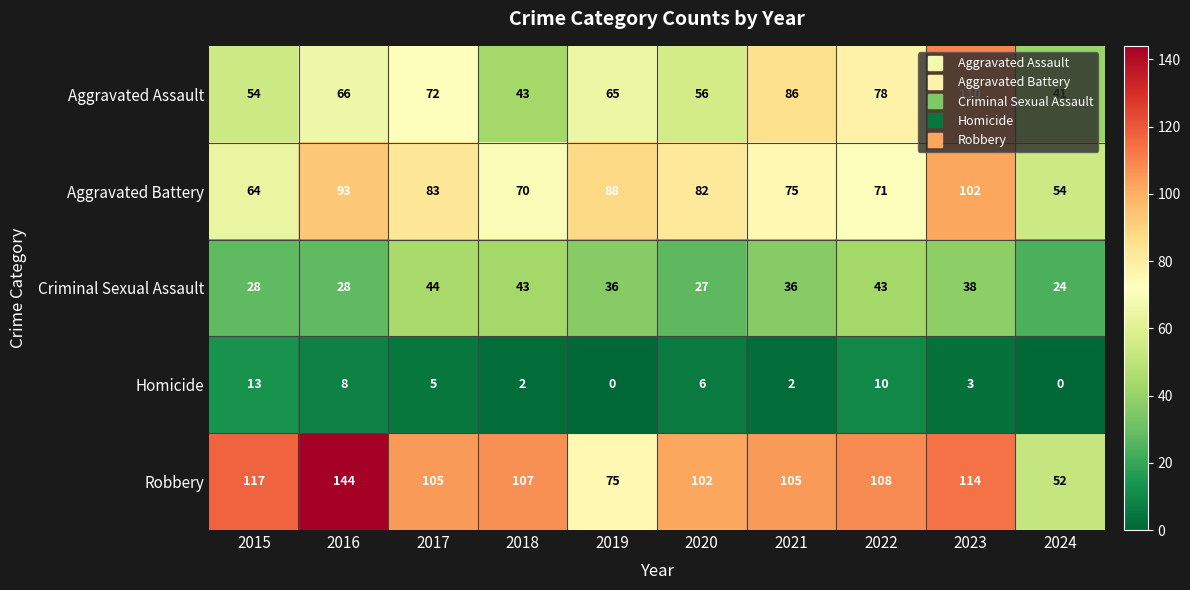

Where does the Homicide series first go above 5?

2015